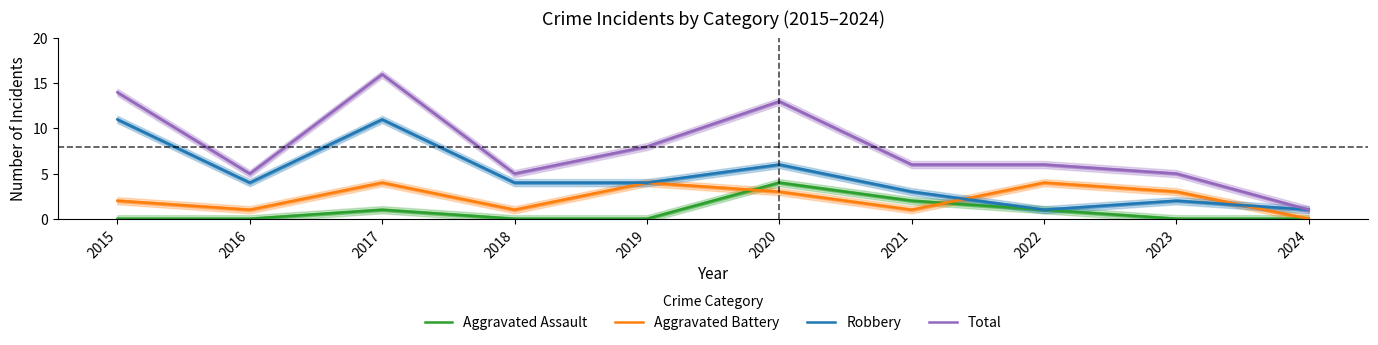

What are all the series names shown in the legend?

Aggravated Assault, Aggravated Battery, Robbery, Total